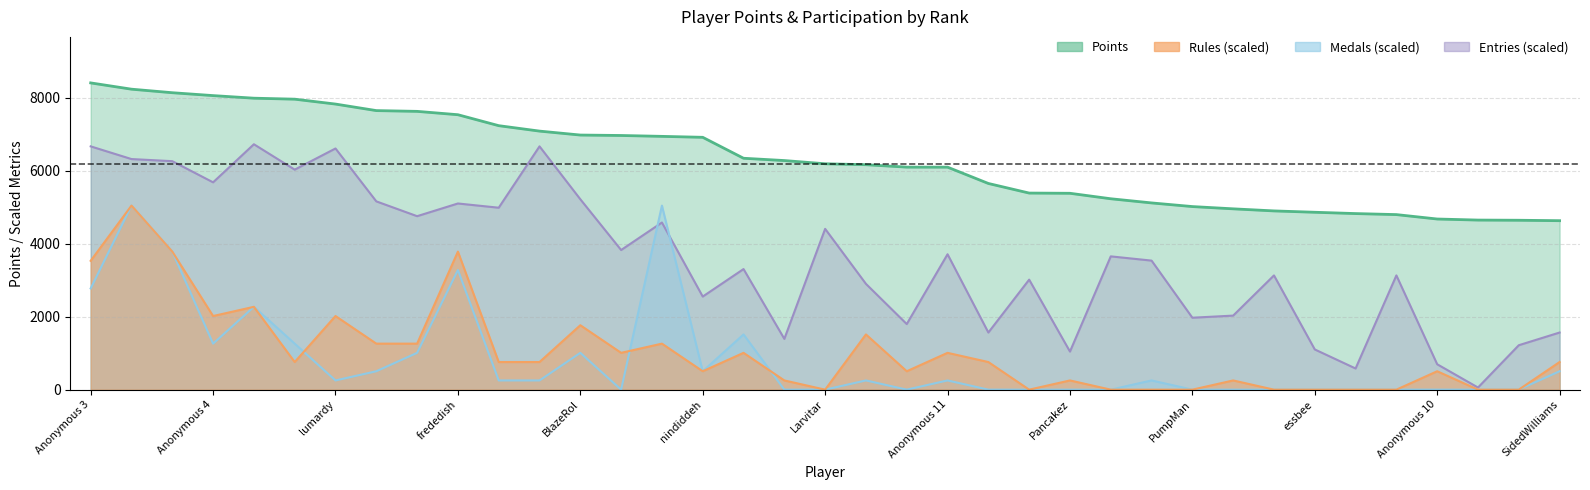

What is the label of the 36th point from the right?

Fech